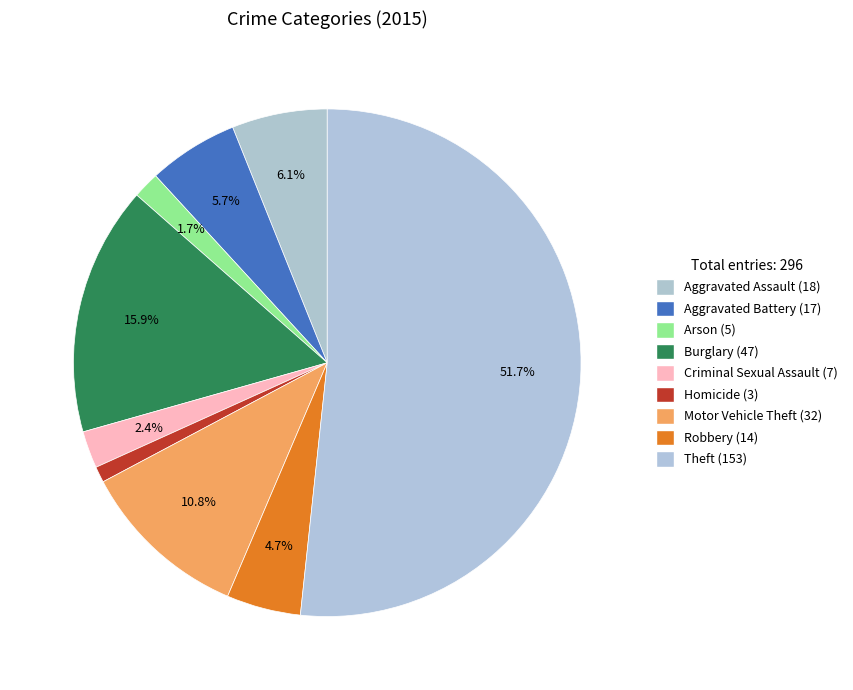

To the nearest percent, what is the combined percentage of Robbery and Homicide?

6%